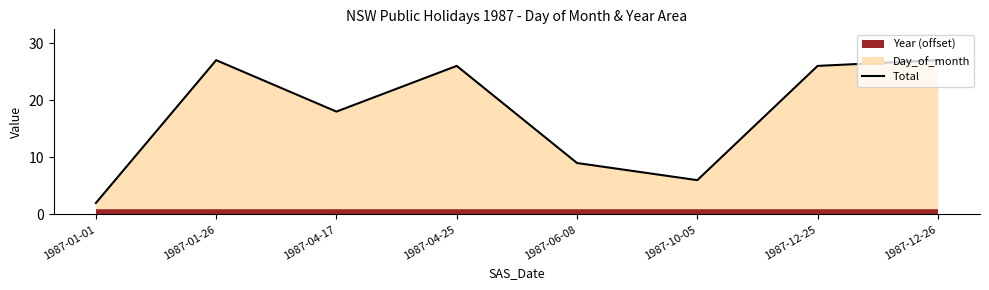

Reading left to right, what are all the values shown in this chart?

2	27	18	26	9	6	26	27